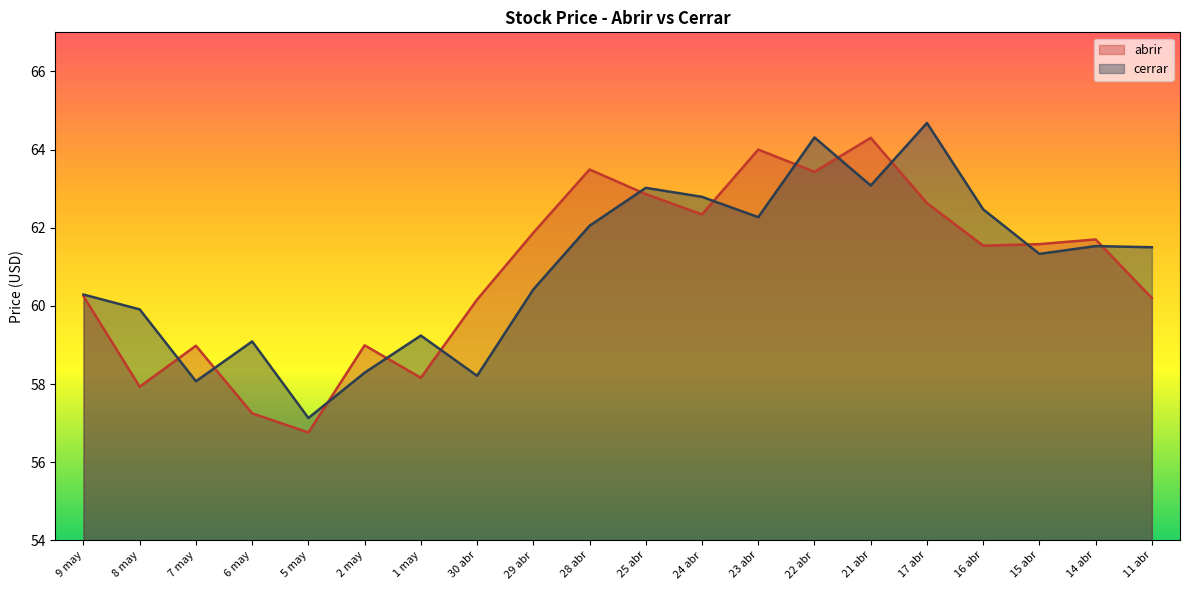

Does the chart have visible grid lines?

No